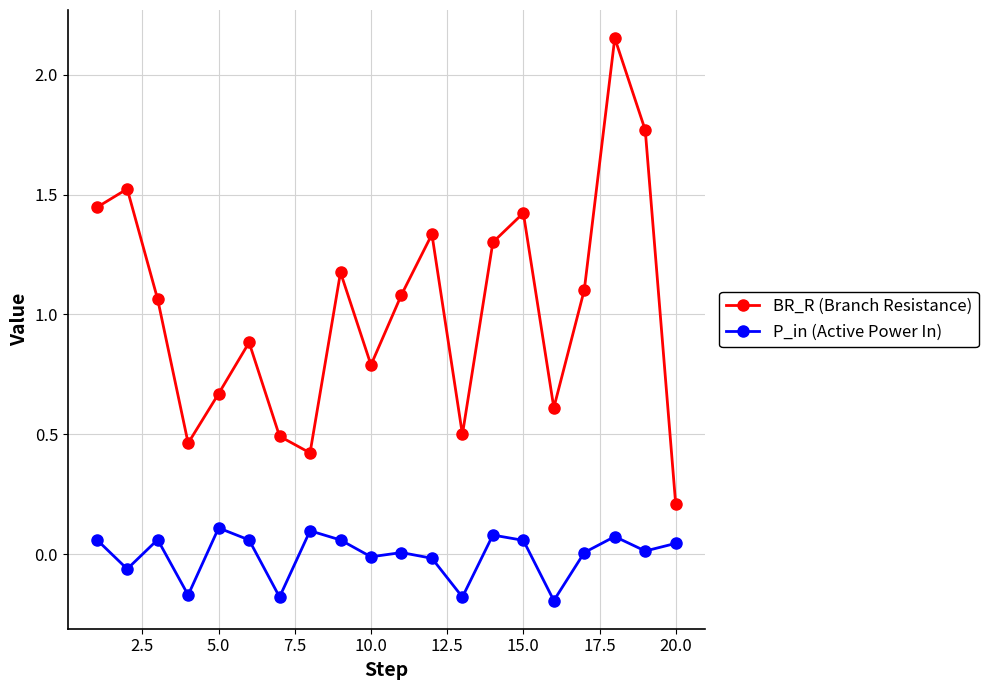

Which series has the largest total across all categories?

BR_R (Branch Resistance)